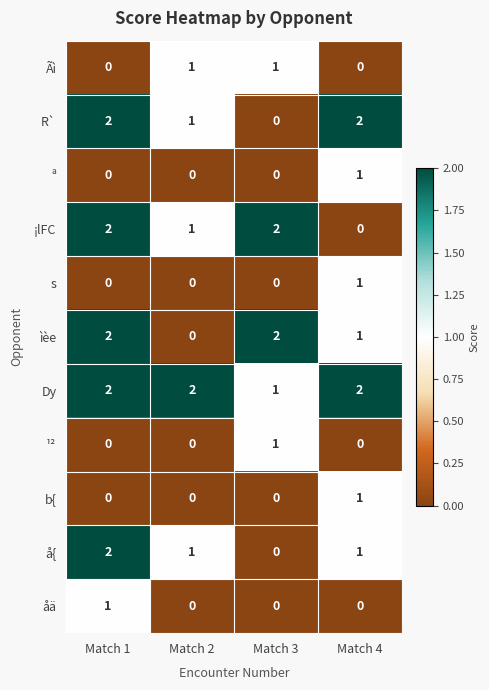

True or false: ¡lFC has a value of 1 at Match 1.

False